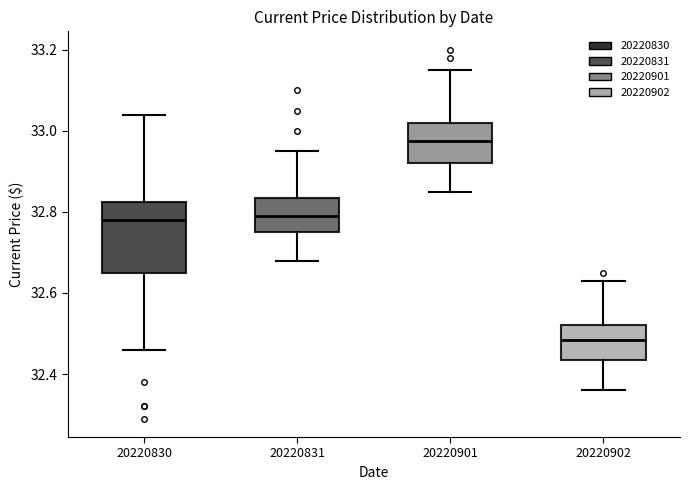

Reading left to right, read every box against the y-axis: the position of its median line, the range the box covers, and the ends of its whiskers. The values are not printed on the chart, so give them approximately, as read against the axis.

20220830: median 32.78, box 32.66 to 32.82, whiskers 32.46 to 33.04
20220831: median 32.80, box 32.76 to 32.84, whiskers 32.68 to 32.96
20220901: median 32.98, box 32.92 to 33.02, whiskers 32.86 to 33.16
20220902: median 32.48, box 32.44 to 32.52, whiskers 32.36 to 32.64